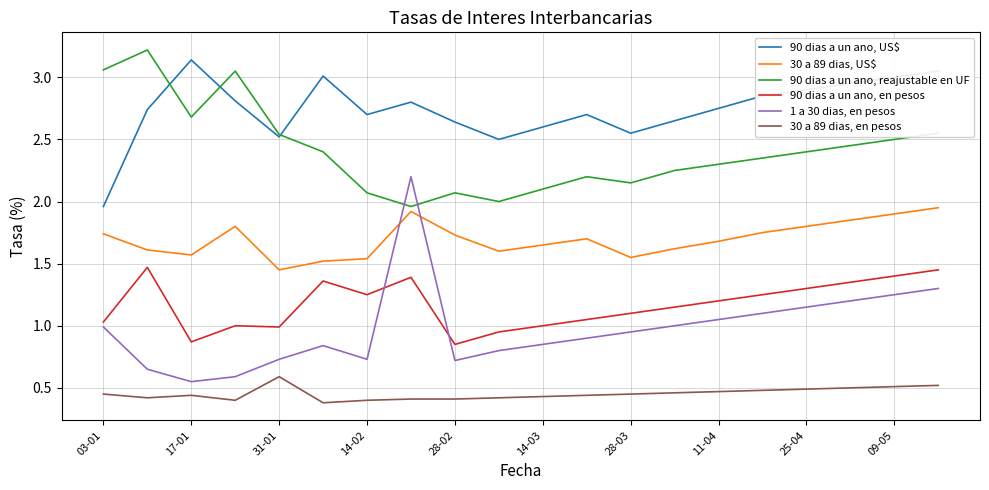

Which series has the largest range (max minus min)?

1 a 30 dias, en pesos